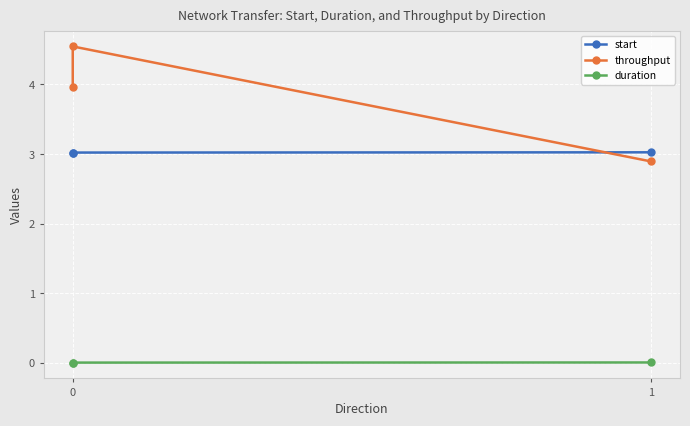

The value of start at 0 is 1.2. True or false?

False